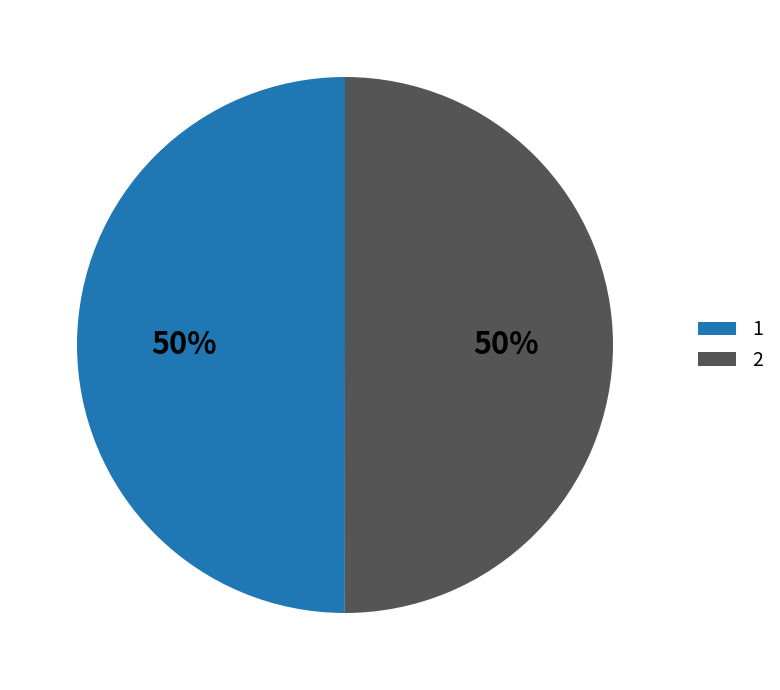

To the nearest percent, what percentage of the pie is 1?

50%